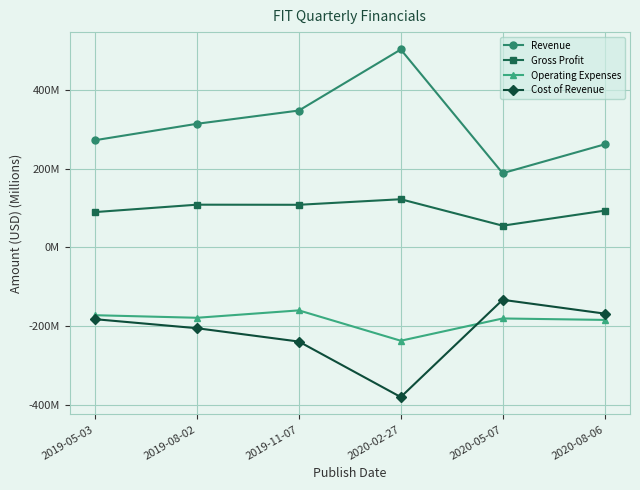

What is the label of the 2nd point from the left?

2019-08-02